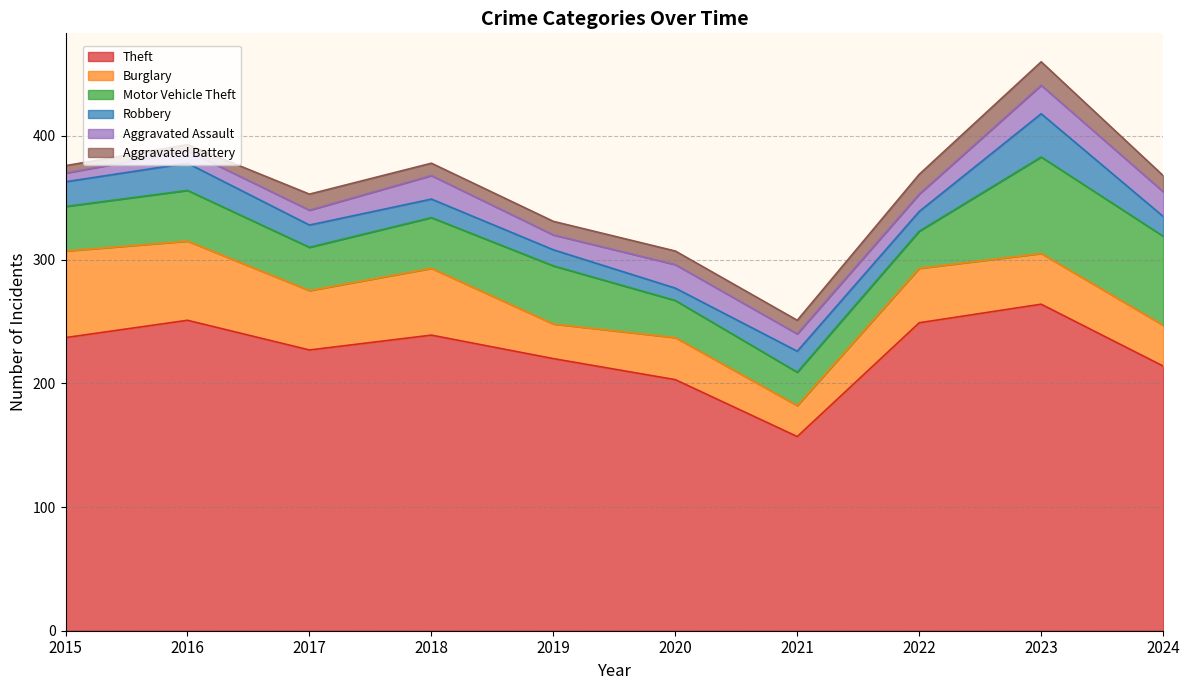

How many series are shown in this chart?

6